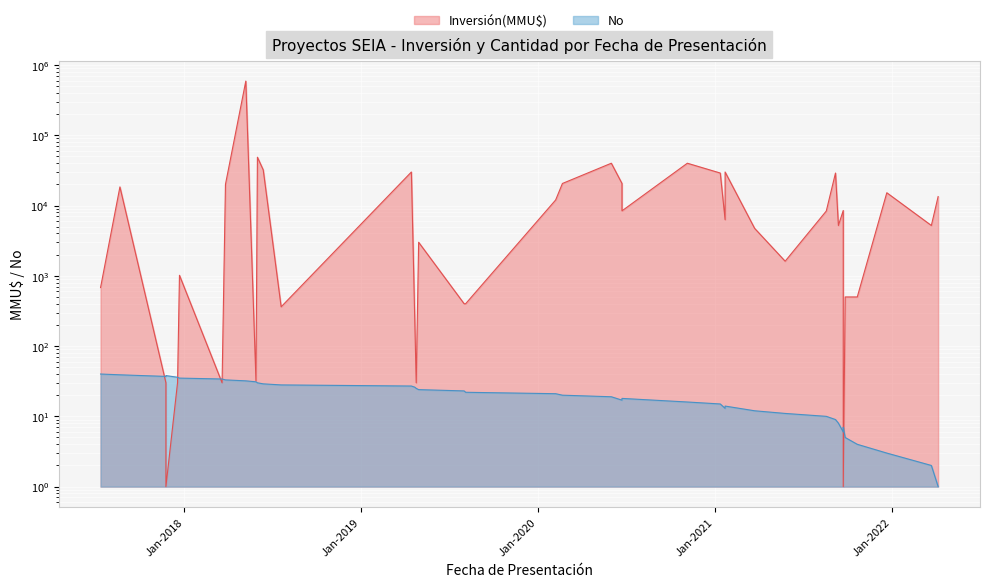

At which category does the chart reach its minimum across all series?

12/07/2017